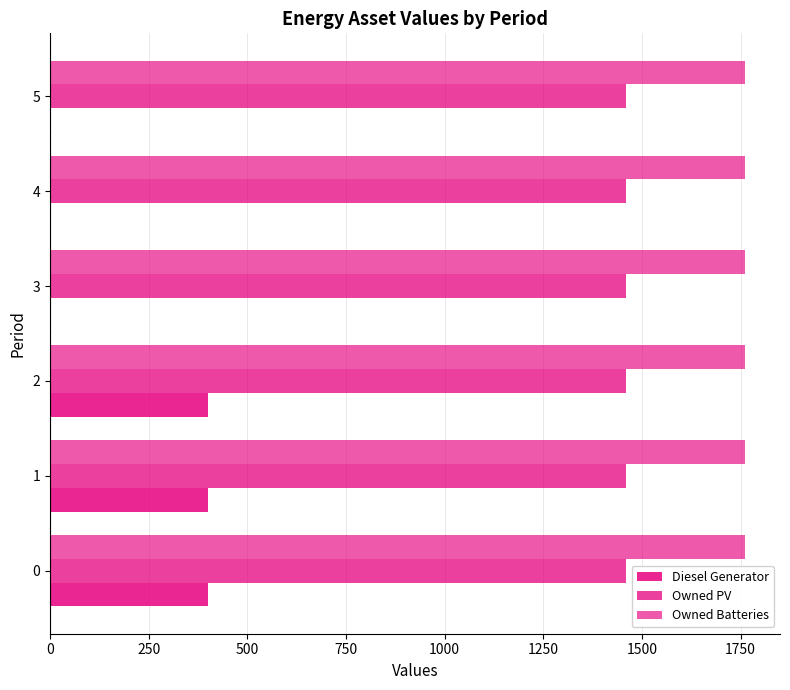

How many series are shown in this chart?

3